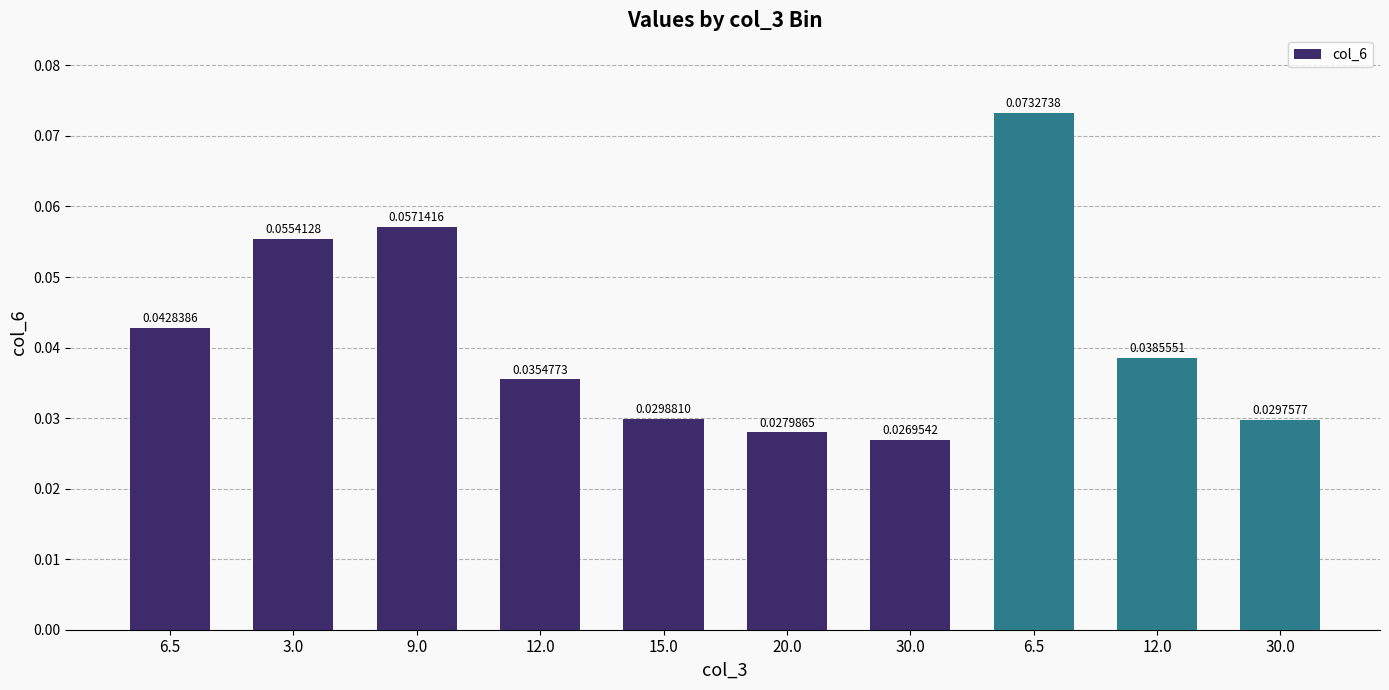

What is the sum of the values at 12.0 and 30.0?

0.1